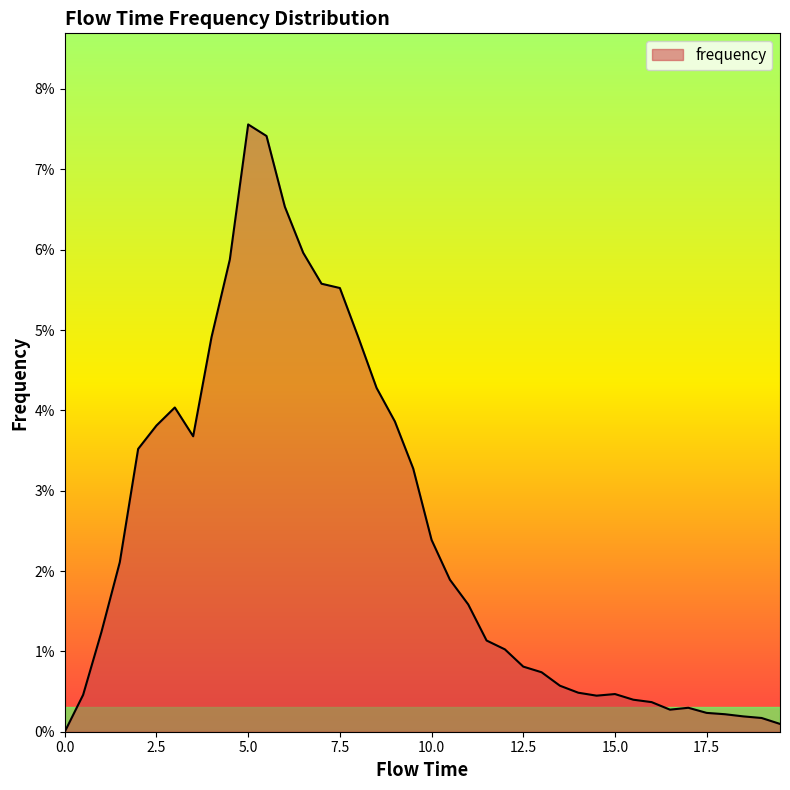

Does the chart have visible grid lines?

No